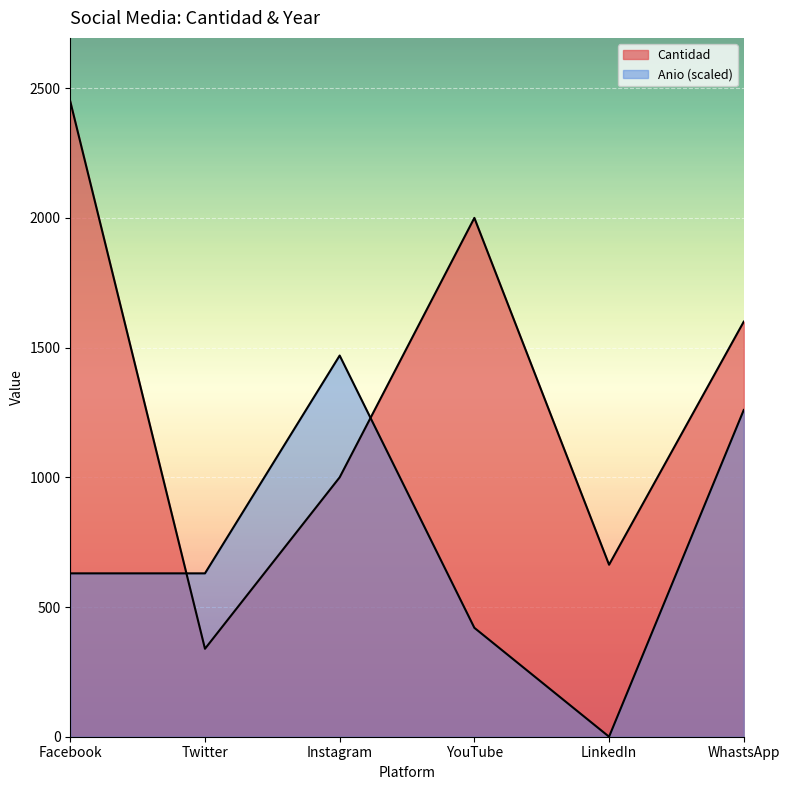

Is it true that Cantidad equals 1000.0 at Instagram?

True